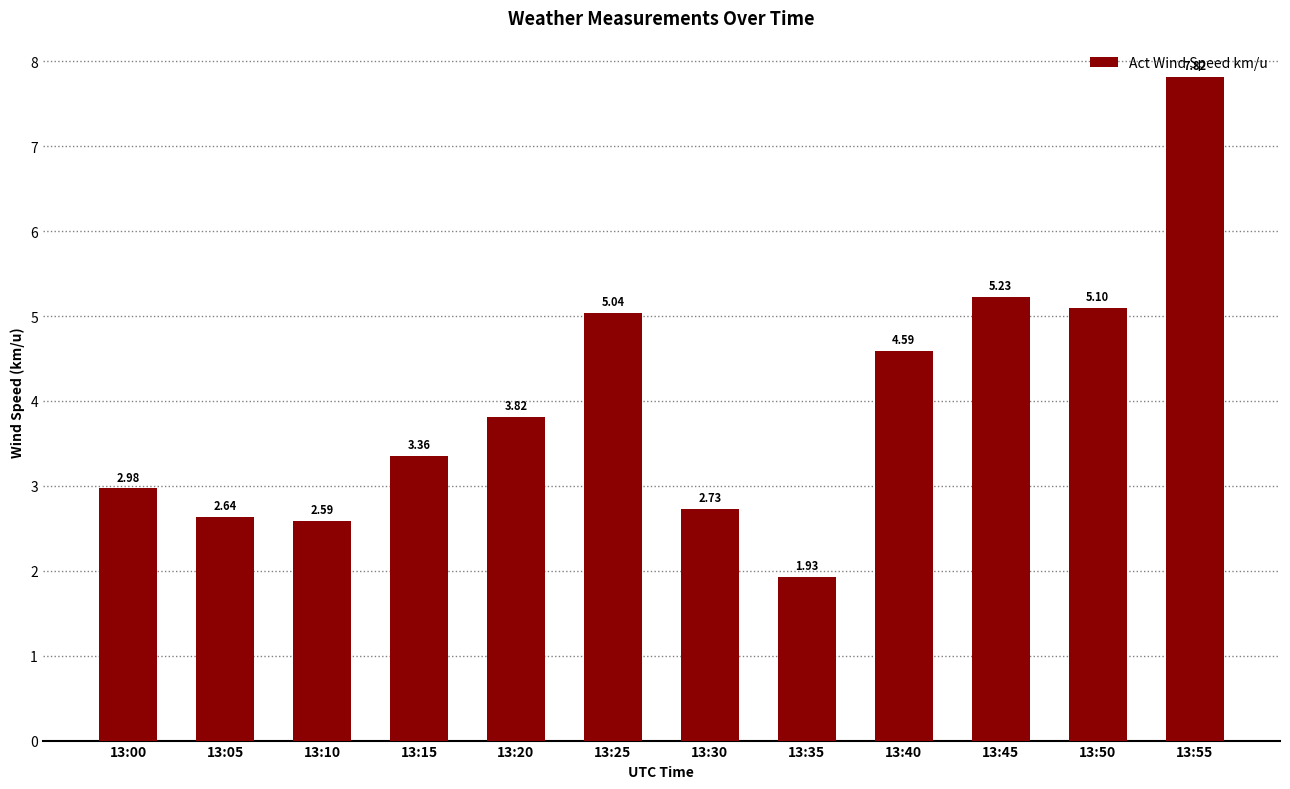

True or false: the data shows 3.8 at 13:20.

True